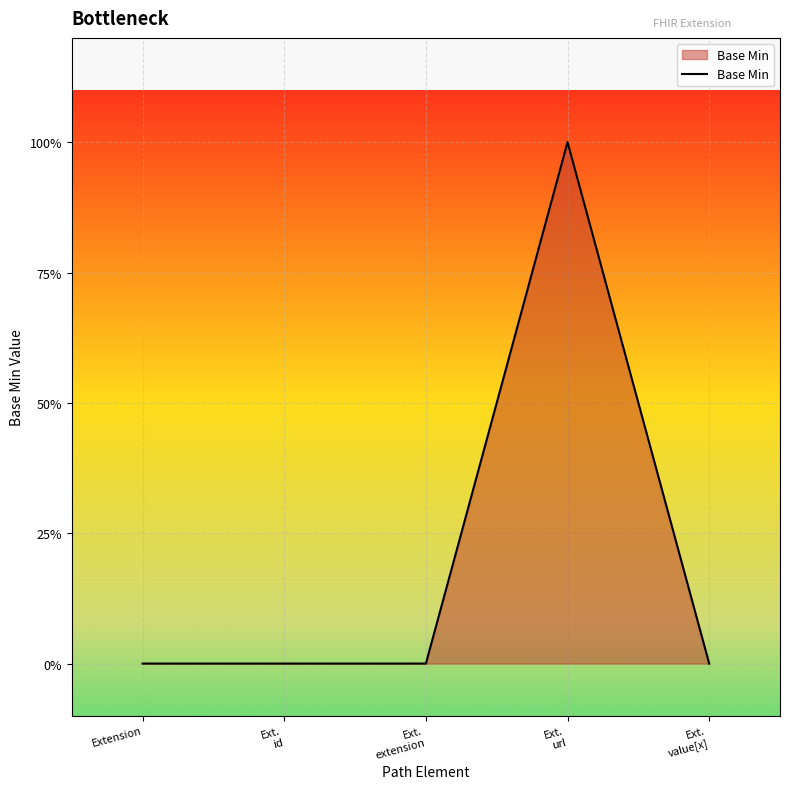

Reading left to right, what are all the values shown in this chart?

0	0	0	1	0